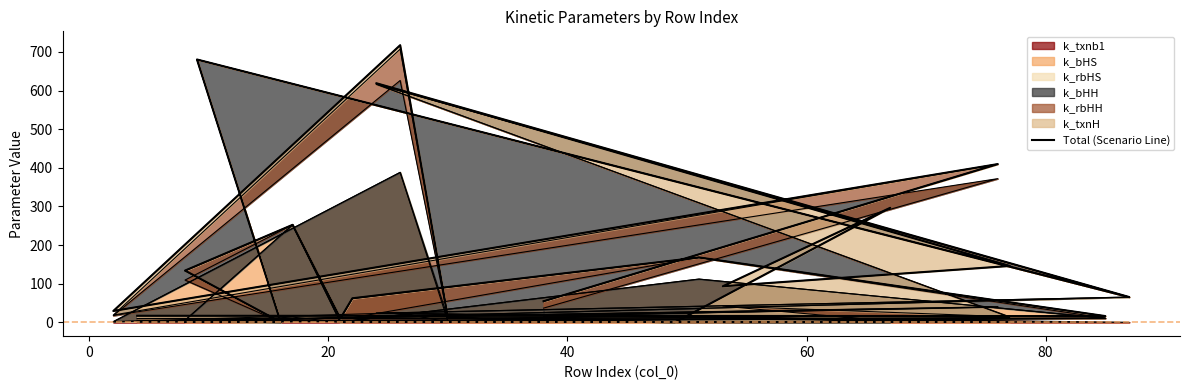

What is the maximum value for k_txnb1?

39.1